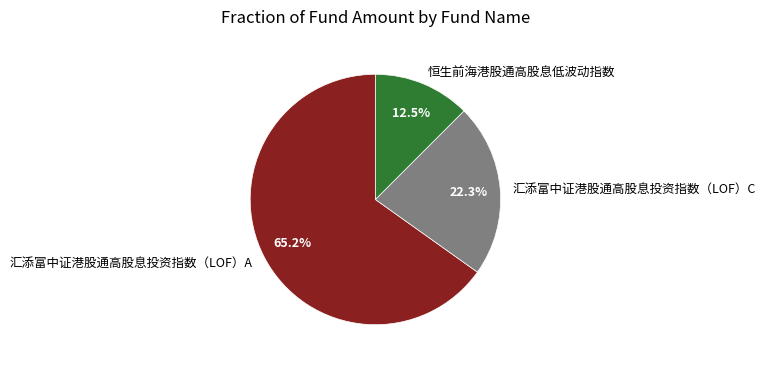

How many segments does this pie chart have?

3